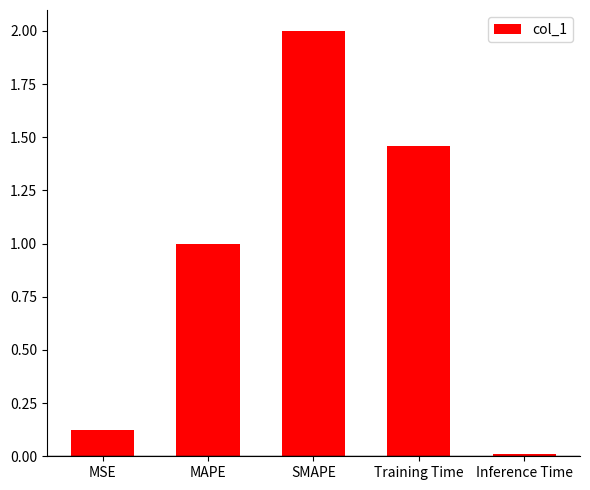

Are the bars grouped side by side (vs. stacked)?

No